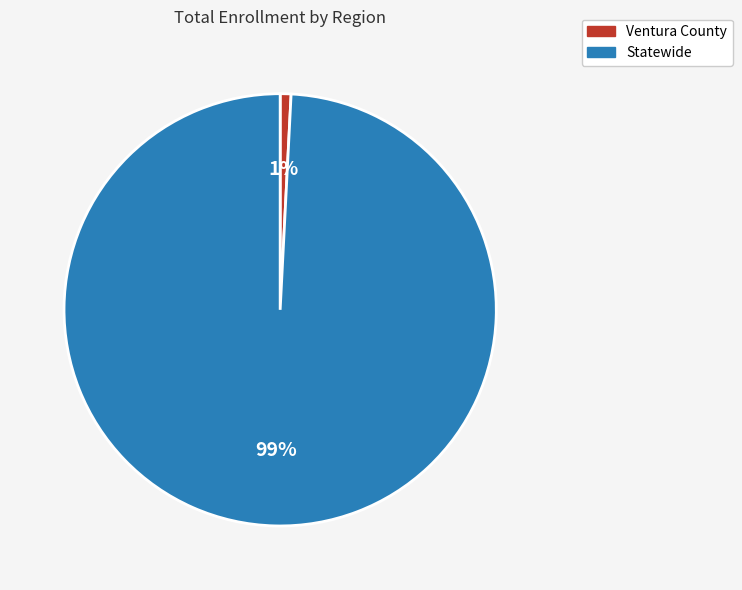

Does Statewide account for over 50% of the chart?

Yes